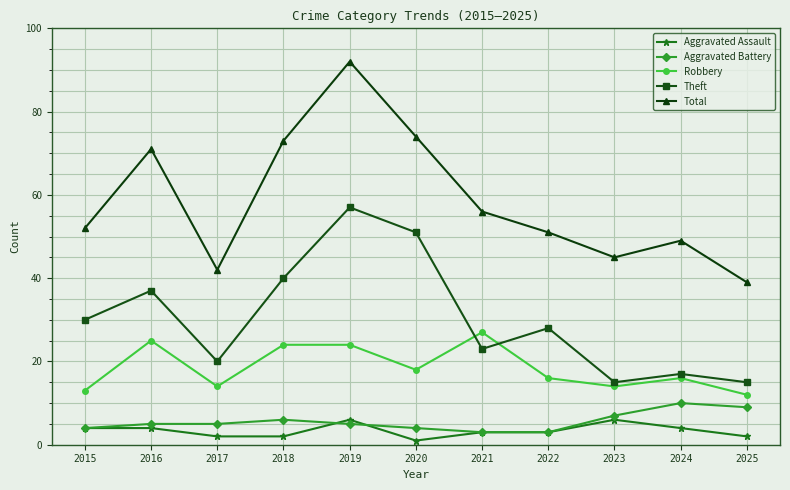

At which category does the chart reach its minimum across all series?

2020